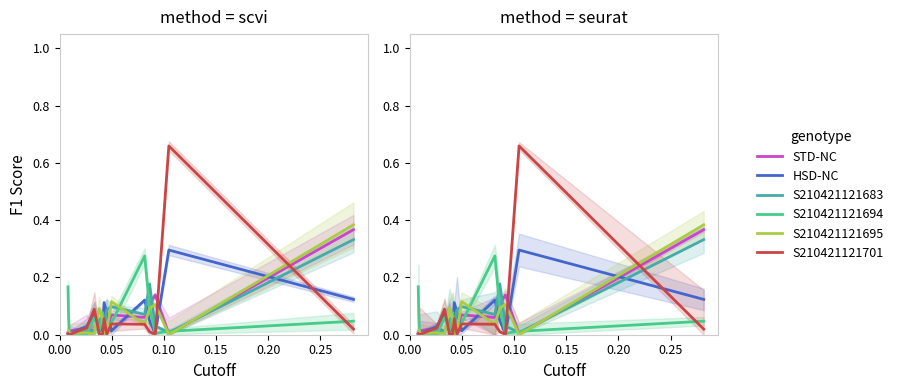

Which series has the largest total across all categories?

S210421121683